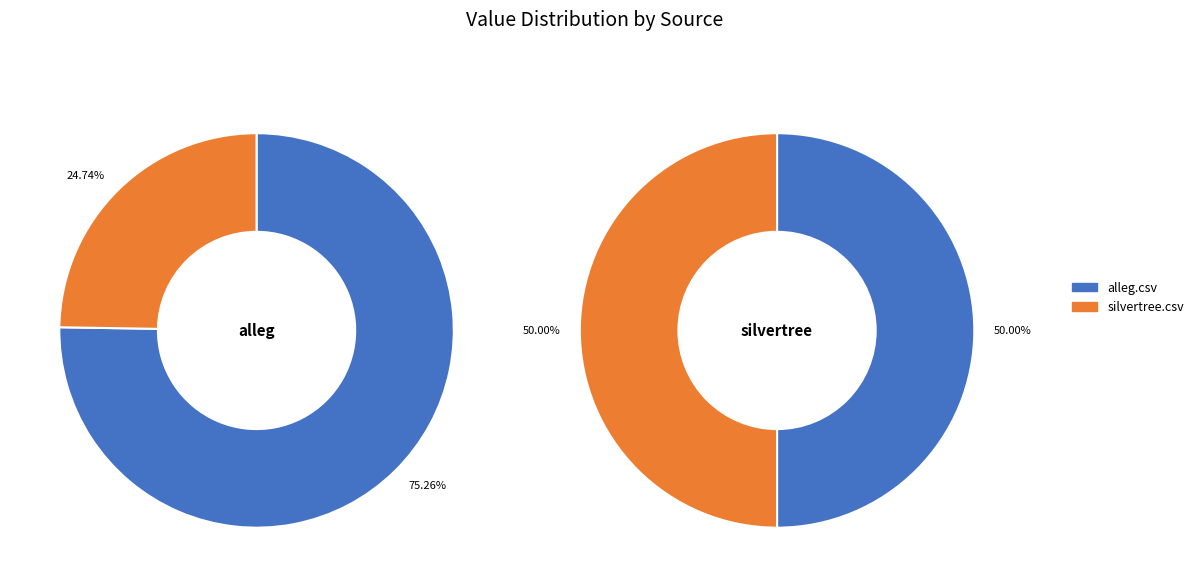

Does silvertree.csv account for over 50% of the chart?

No